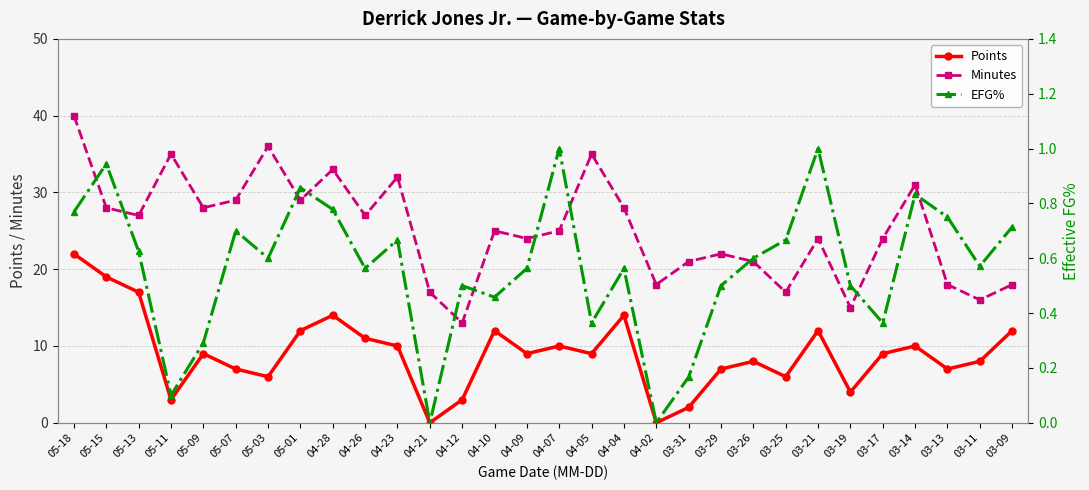

What is the label of the 13th point from the left?

04-12